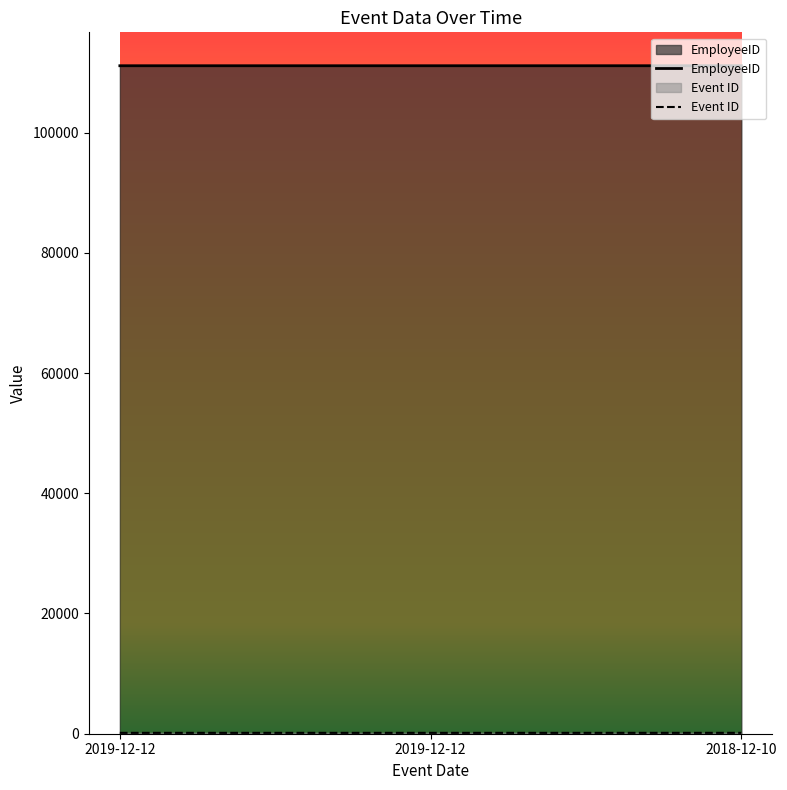

How many values in the EmployeeID series are below 111113?

1